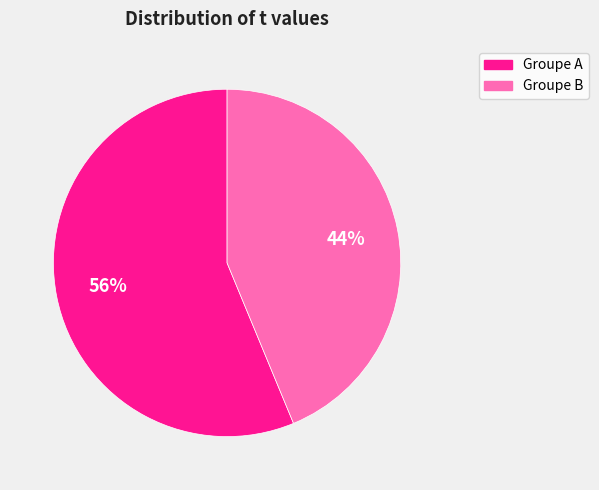

Is there any slice that represents more than half of the pie?

Yes